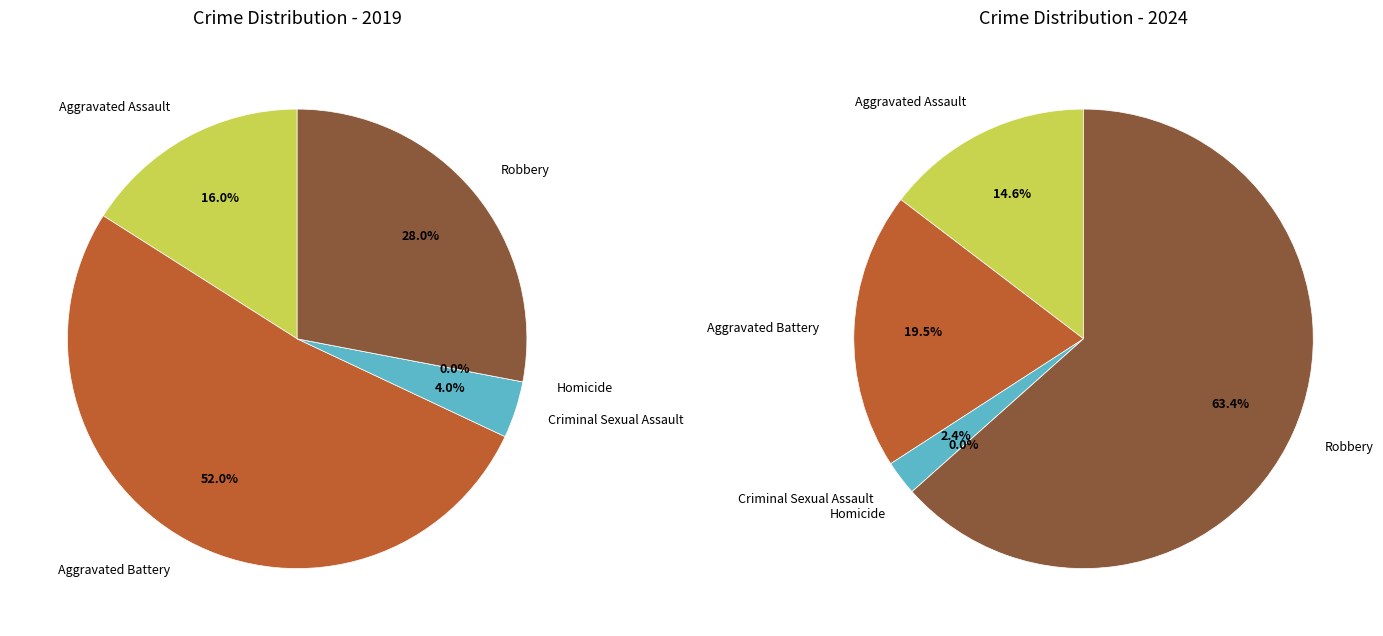

Is it true that Aggravated Battery is 66% of the pie?

False